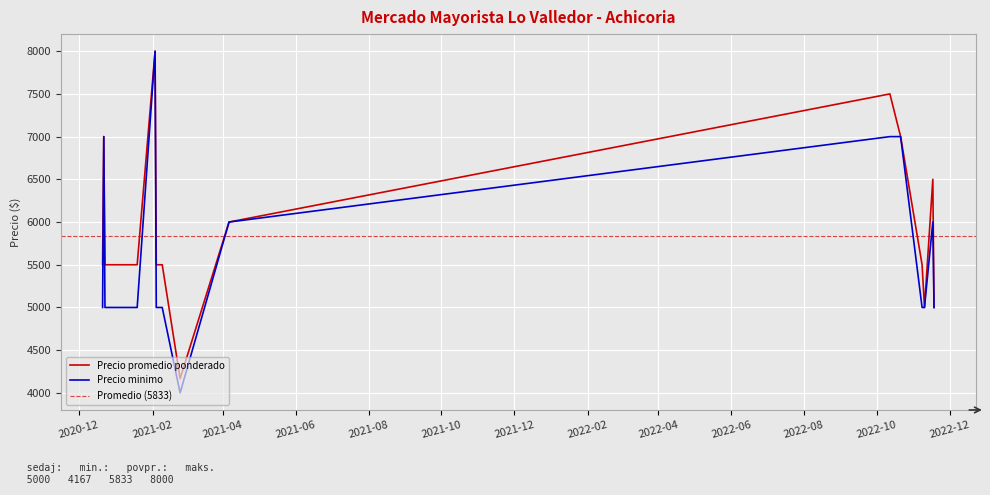

What is the label of the 14th point from the right?

2021-01-14